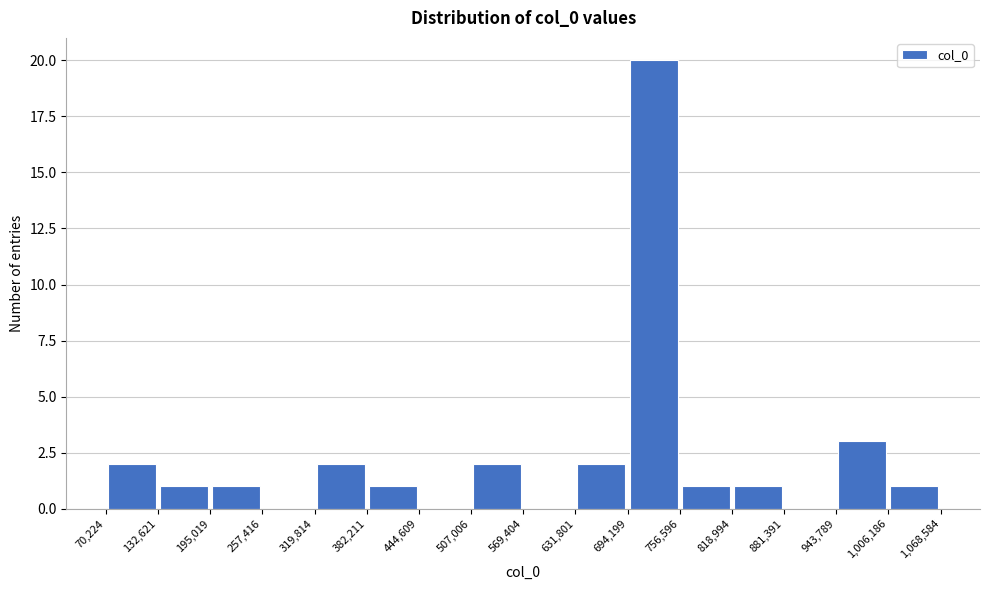

Reading left to right, list every bar in this chart as the range it spans on the x-axis followed by its height. The values are not printed on the chart, so give them approximately, as read against the axis.

70,224 to 132,621: 2
132,621 to 195,019: 1
195,019 to 257,416: 1
257,416 to 319,814: 0
319,814 to 382,211: 2
382,211 to 444,609: 1
444,609 to 507,006: 0
507,006 to 569,404: 2
569,404 to 631,801: 0
631,801 to 694,199: 2
694,199 to 756,596: 20
756,596 to 818,994: 1
818,994 to 881,391: 1
881,391 to 943,789: 0
943,789 to 1,006,186: 3
1,006,186 to 1,068,584: 1